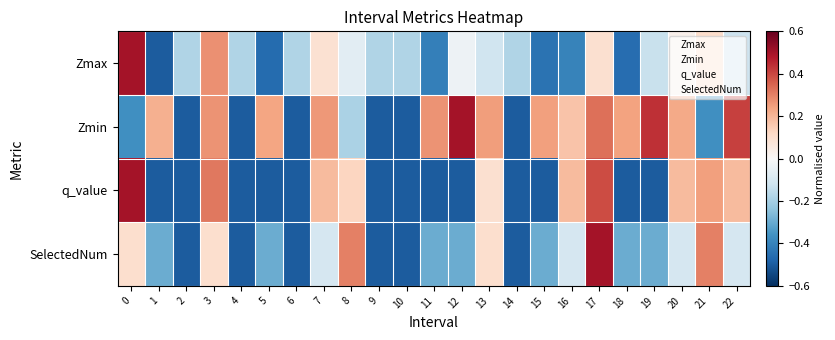

What is the spread (max minus min) of values at 6?

0.3